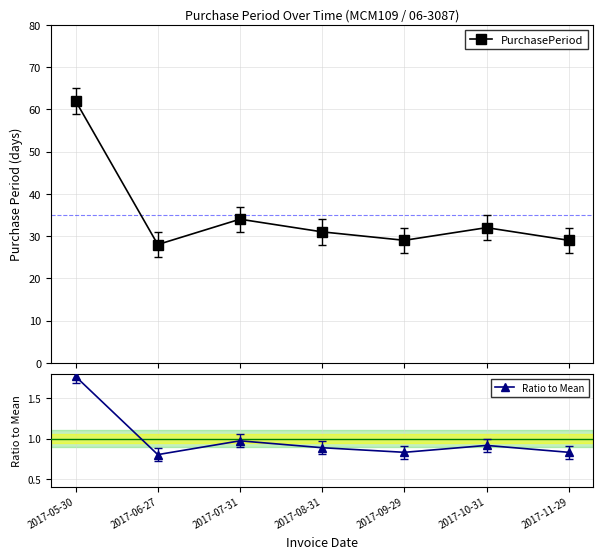

What is the difference between the second highest and minimum values in the Ratio to Mean series?

0.2